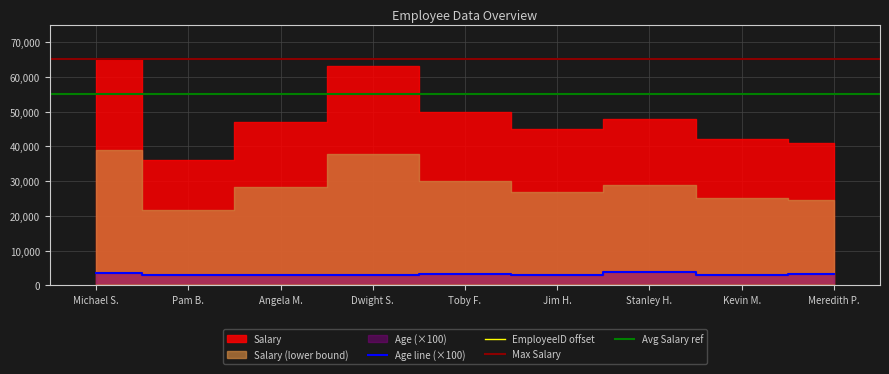

True or false: Age line (×100) has a value of 3100 at Kevin M..

True